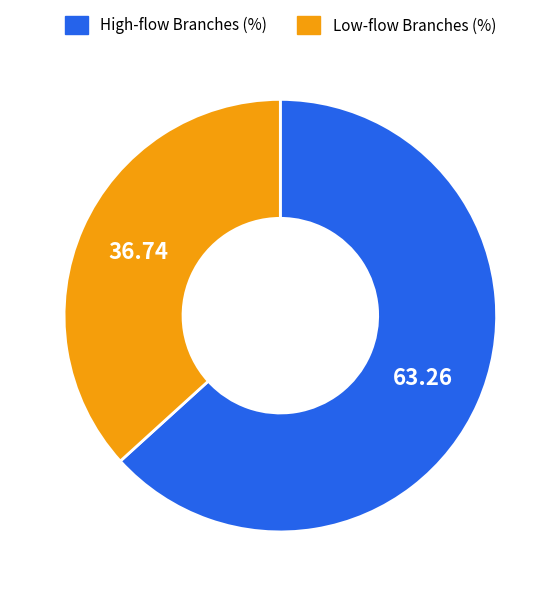

Is there any slice that represents more than half of the pie?

Yes